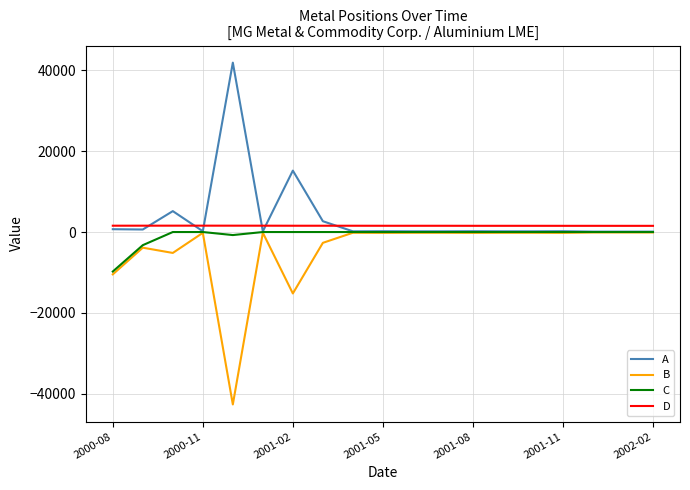

List the series in order of their overall mean, highest first.

A, D, C, B